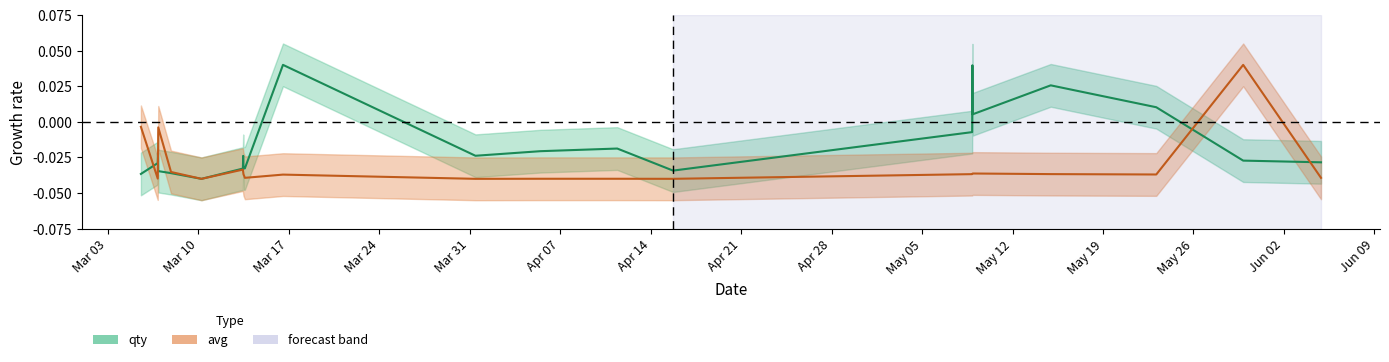

Which series has the largest range (max minus min)?

qty